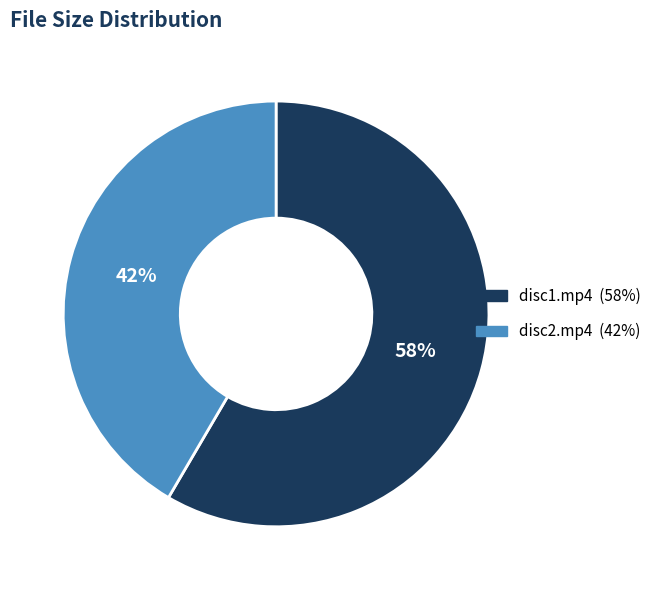

Is there a majority slice in this chart?

Yes